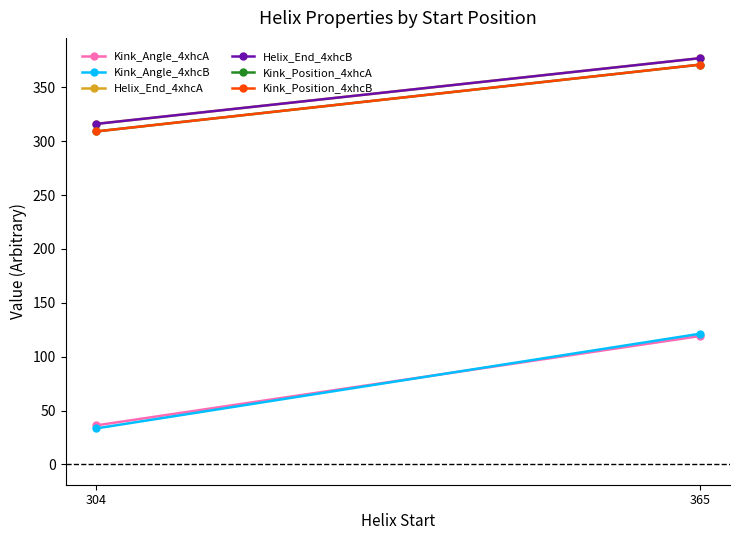

What is the average value of the Helix_End_4xhcB series?

346.5